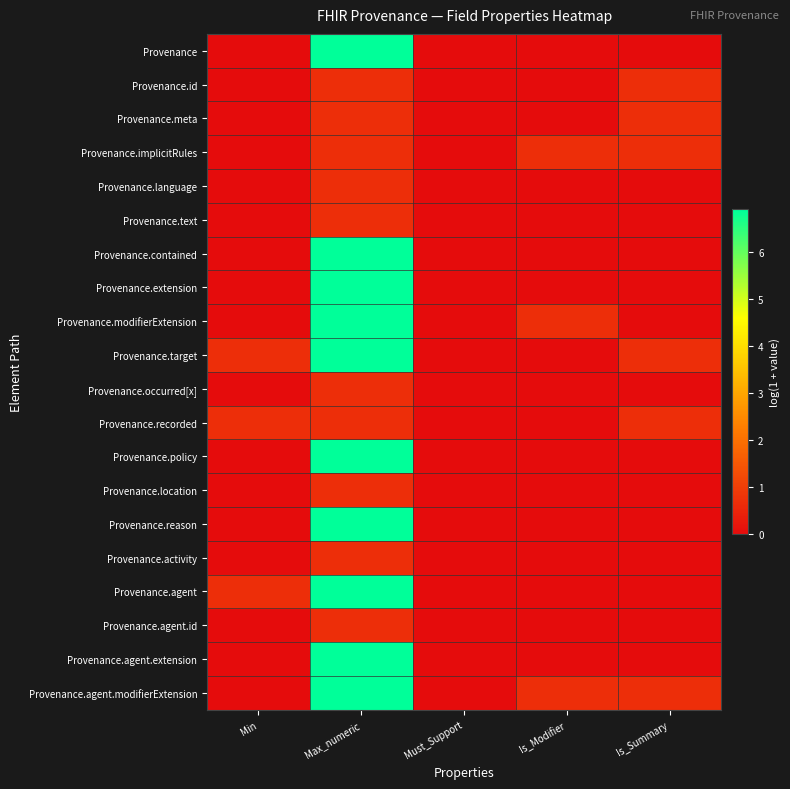

Which series has the largest range (max minus min)?

Provenance